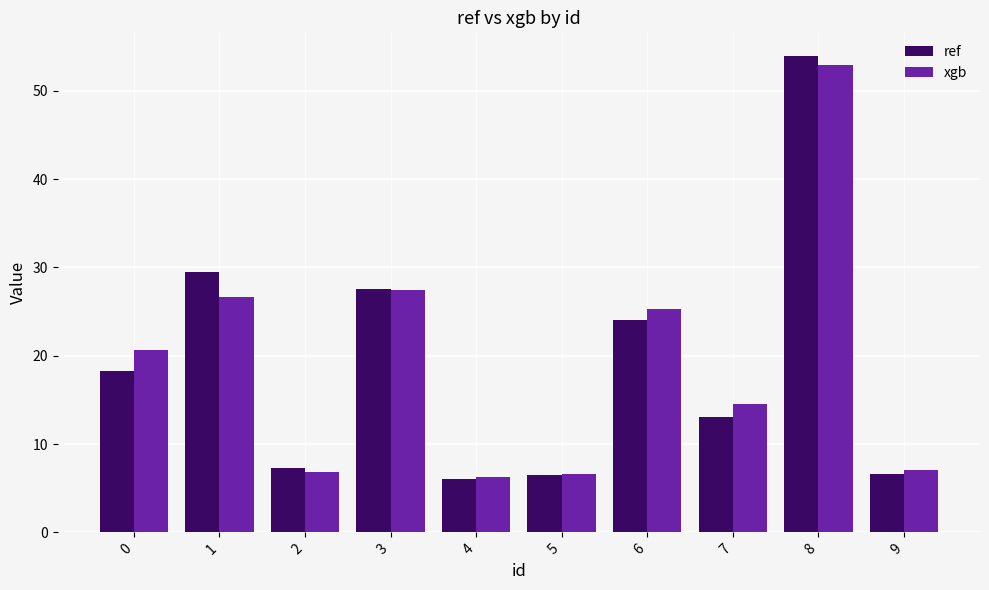

What is the difference between the maximum and minimum values in the xgb series?

46.7